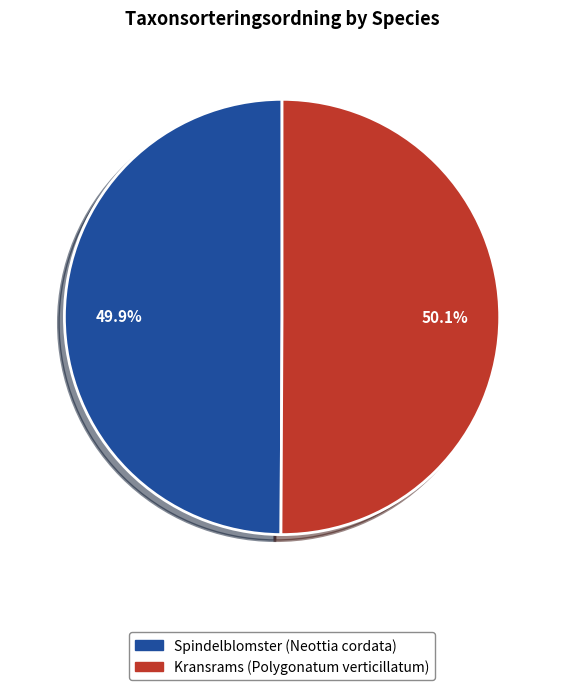

Approximately how many times larger is the value at Spindelblomster (Neottia cordata) compared to Kransrams (Polygonatum verticillatum)?

1.0